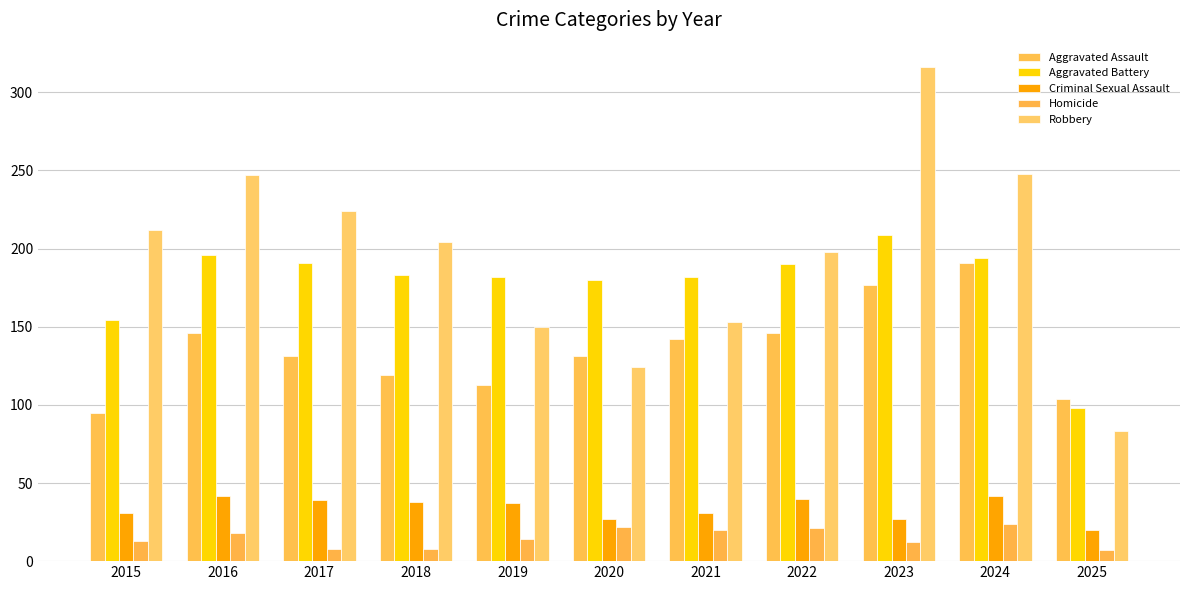

At how many categories does at least one series exceed 11?

11